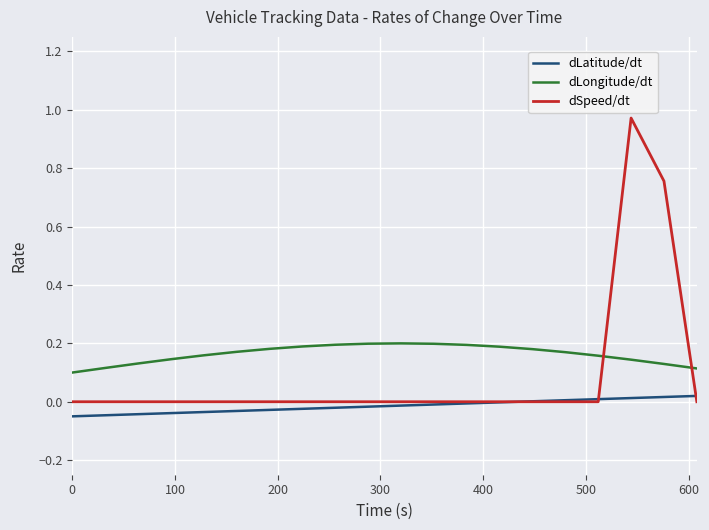

At how many categories does at least one series exceed 0?

20